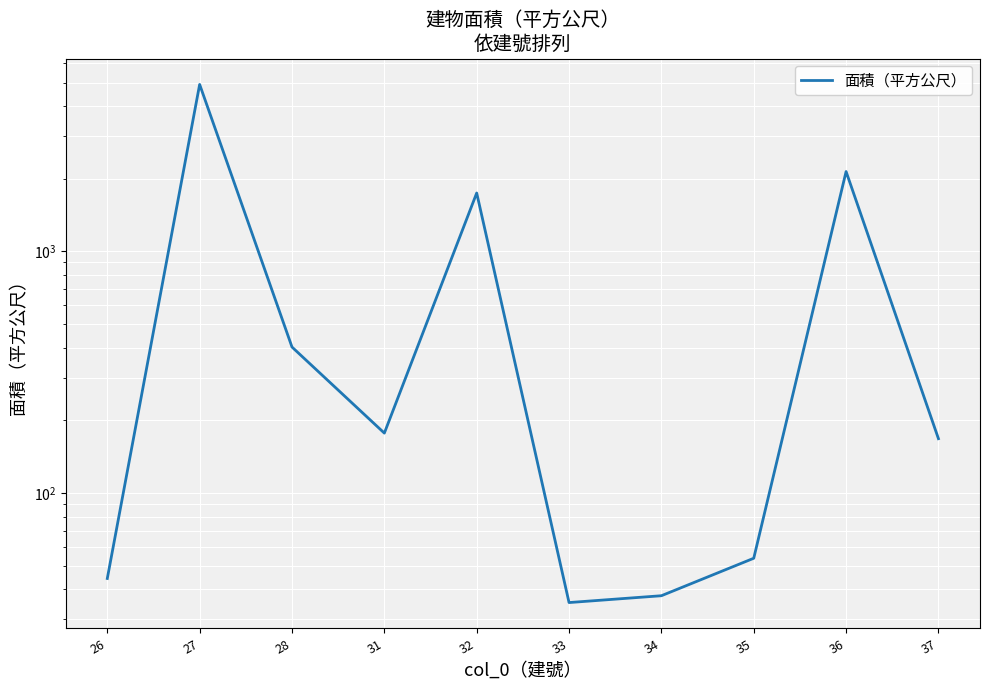

How many interior local peaks (higher than both neighbors) does the data have?

3